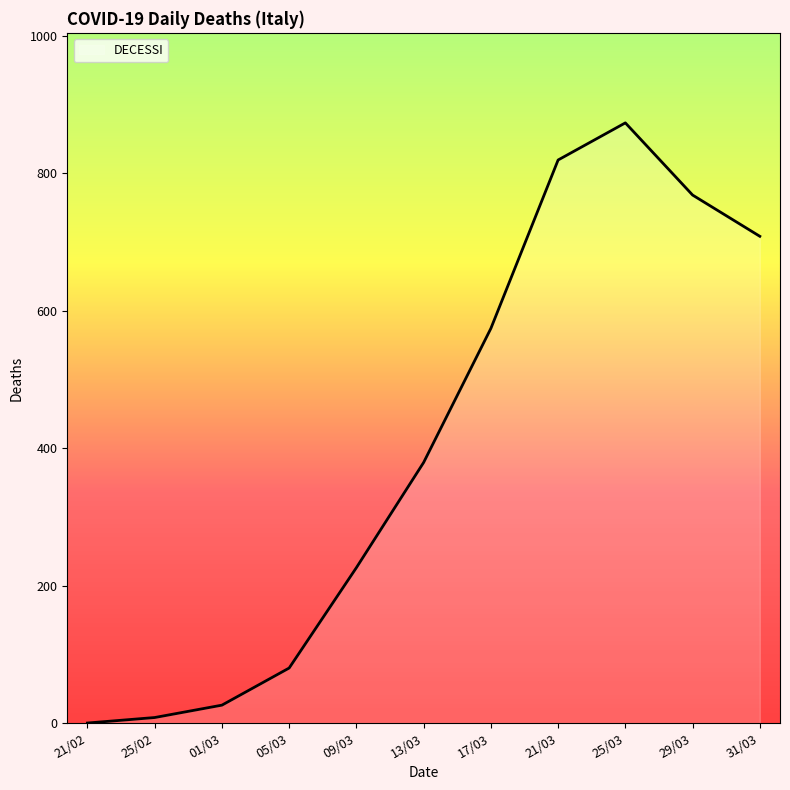

What is the sum of the values at 21/03 and 01/03?

845